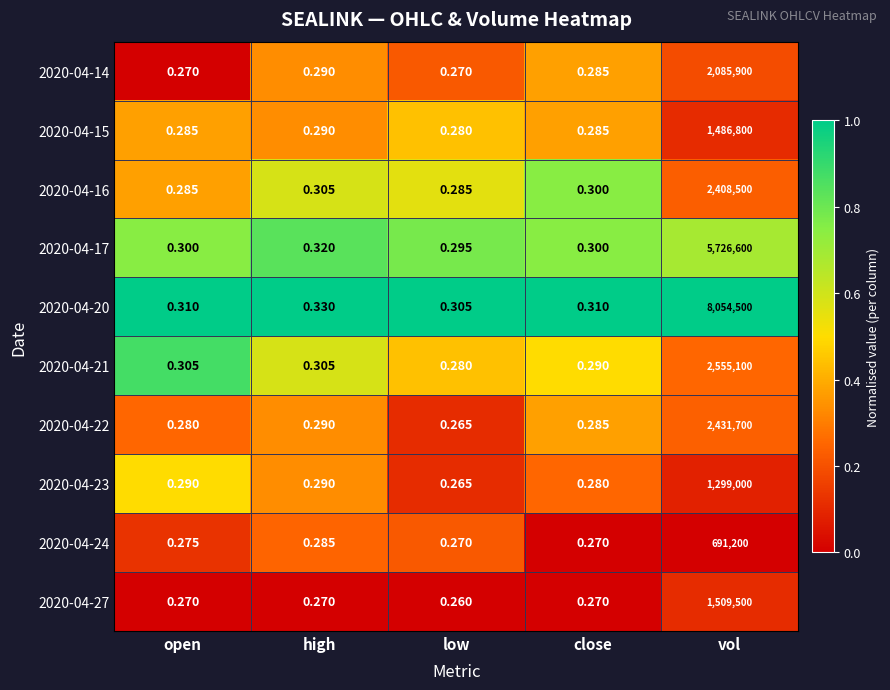

At which category is the sum across all series the highest?

vol